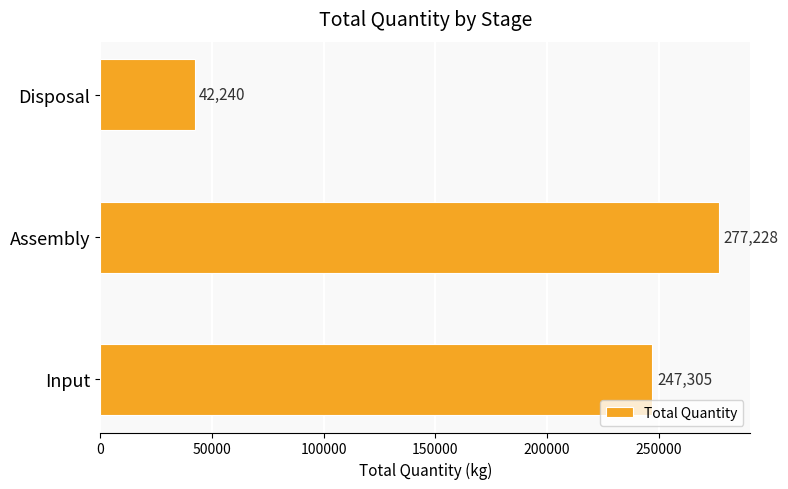

Rank the categories by value from highest to lowest.

Assembly, Input, Disposal